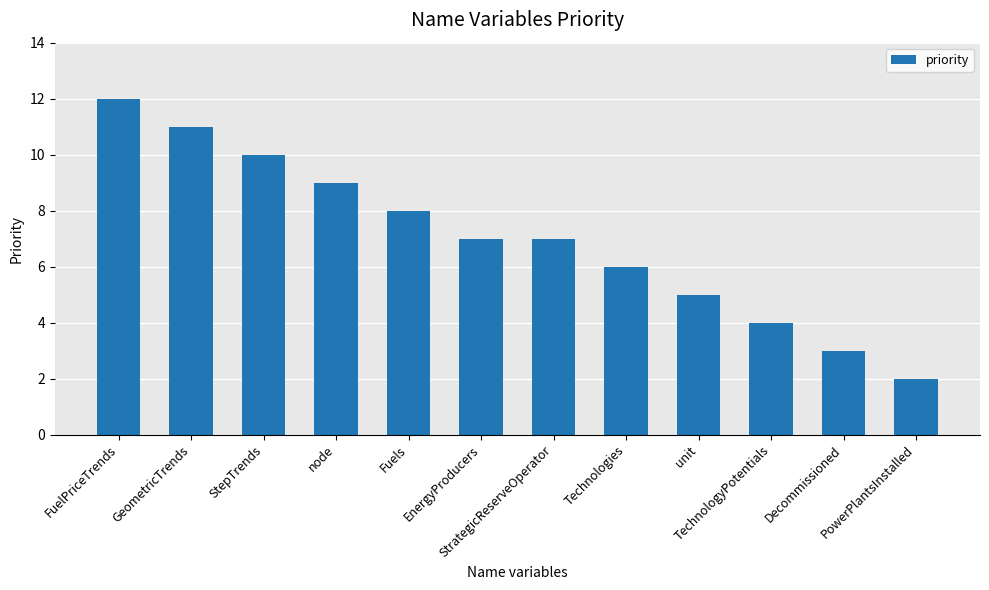

What is the greatest value displayed?

12